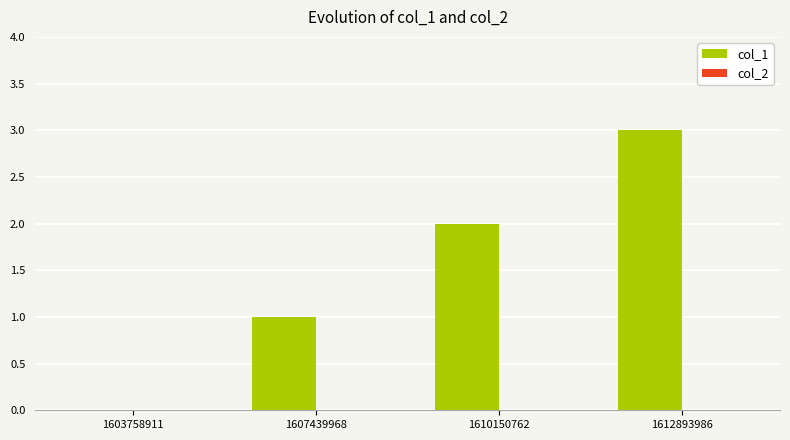

How many values are above zero?

3